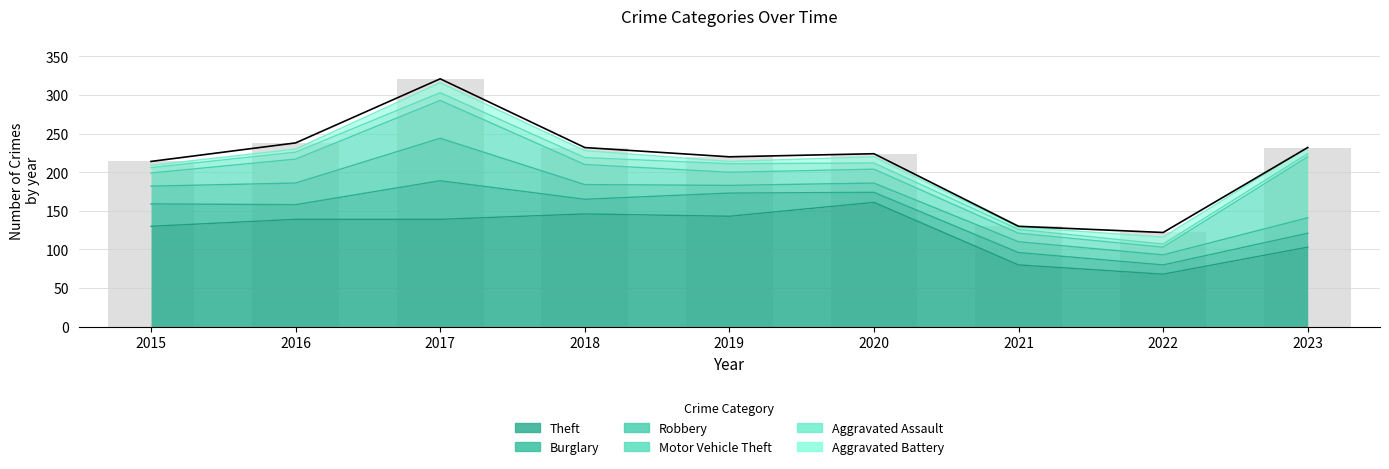

Reading right to left, what are all the values shown in this chart?

Theft: 103	68	80	161	143	146	139	139	130
Burglary: 18	12	16	13	30	19	50	19	29
Robbery: 20	13	14	12	10	19	55	28	23
Motor Vehicle Theft: 79	10	11	18	17	26	49	31	17
Aggravated Assault: 4	4	5	8	11	9	10	9	7
Aggravated Battery: 8	9	3	8	3	9	13	4	3